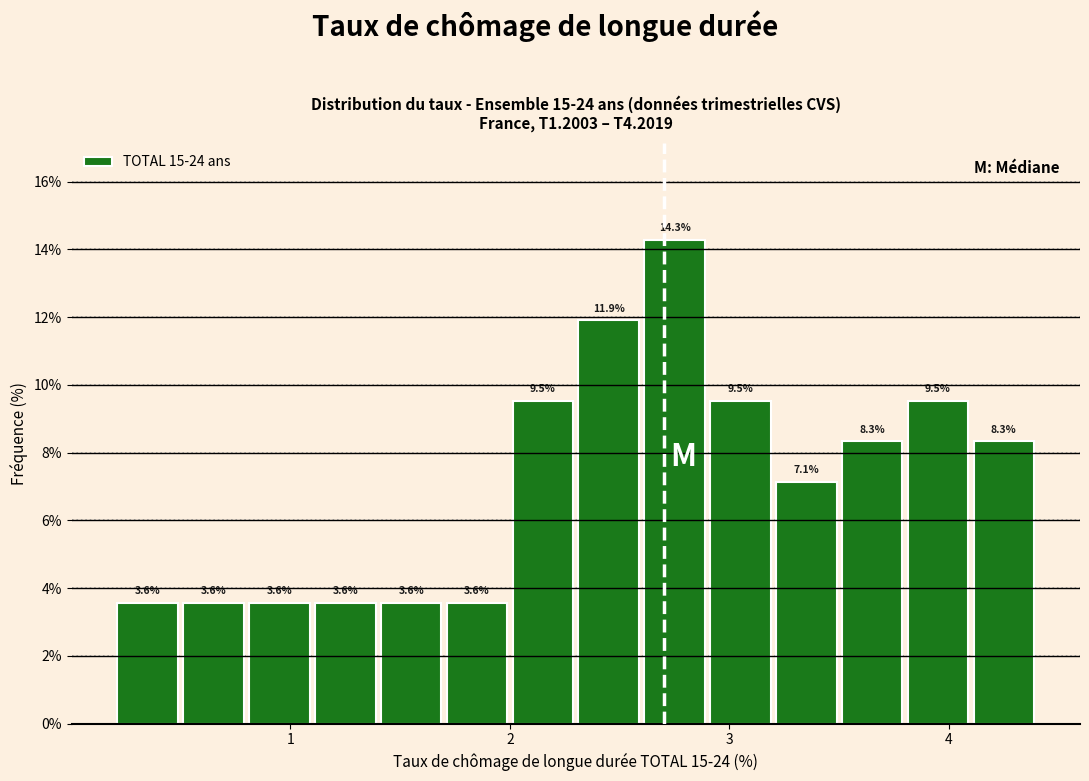

Around what value on the x-axis is the tallest bar? Give the approximate position of its centre, as read against the axis.

2.8